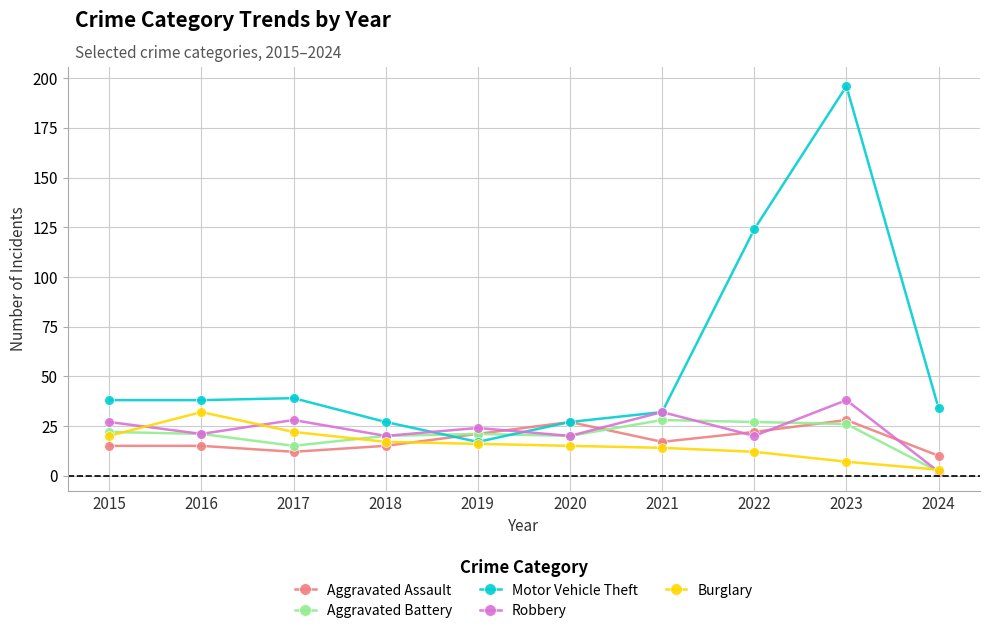

What value does the Motor Vehicle Theft series have at 2018?

27